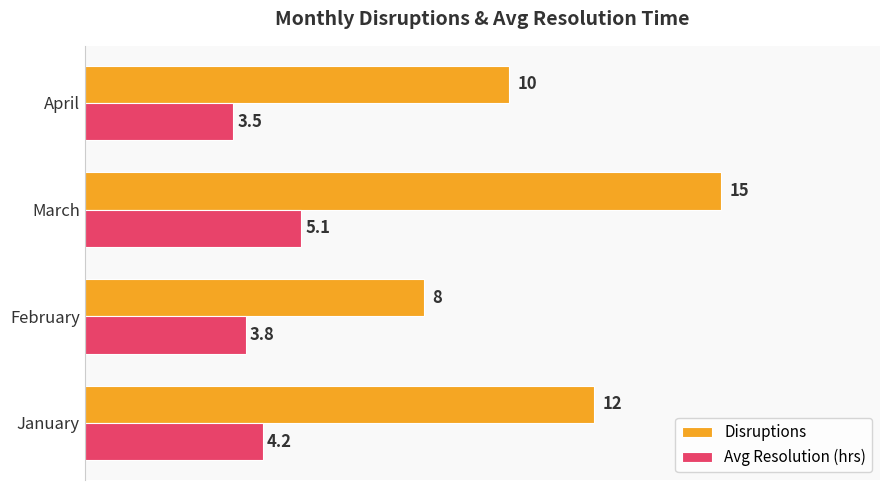

Which series changed the most between January and April?

Disruptions